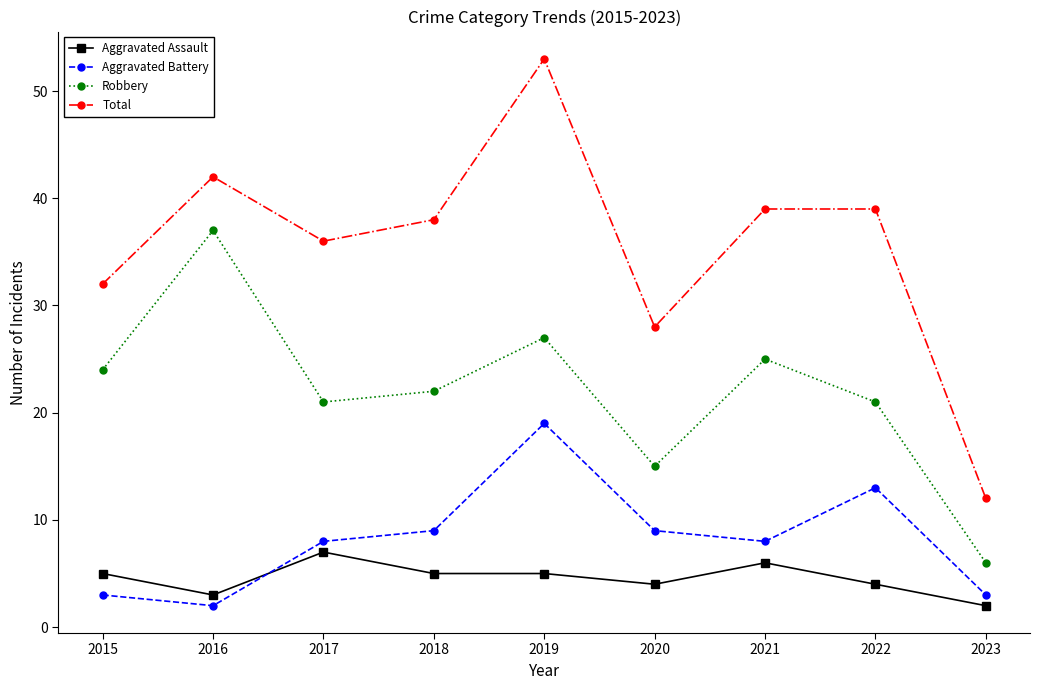

How many times do Aggravated Battery and Aggravated Assault cross each other?

1